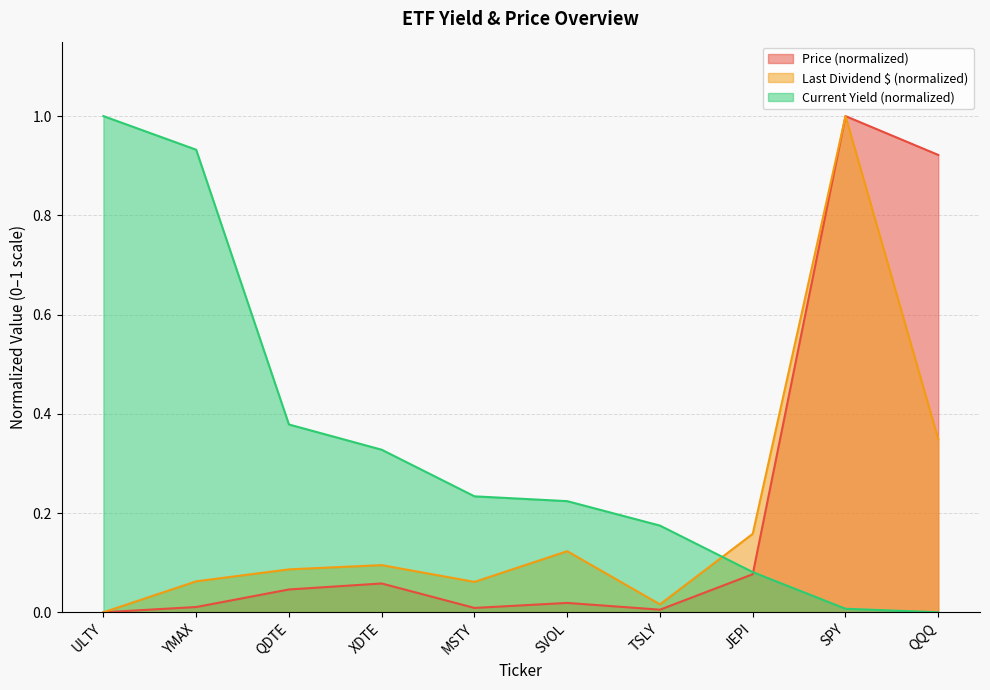

True or false: Price and Current Yield cross at least once.

True